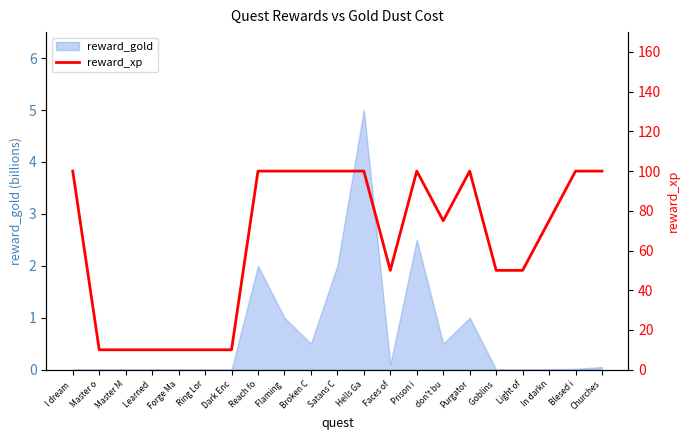

At which label is the value closest to 55?

Faces of